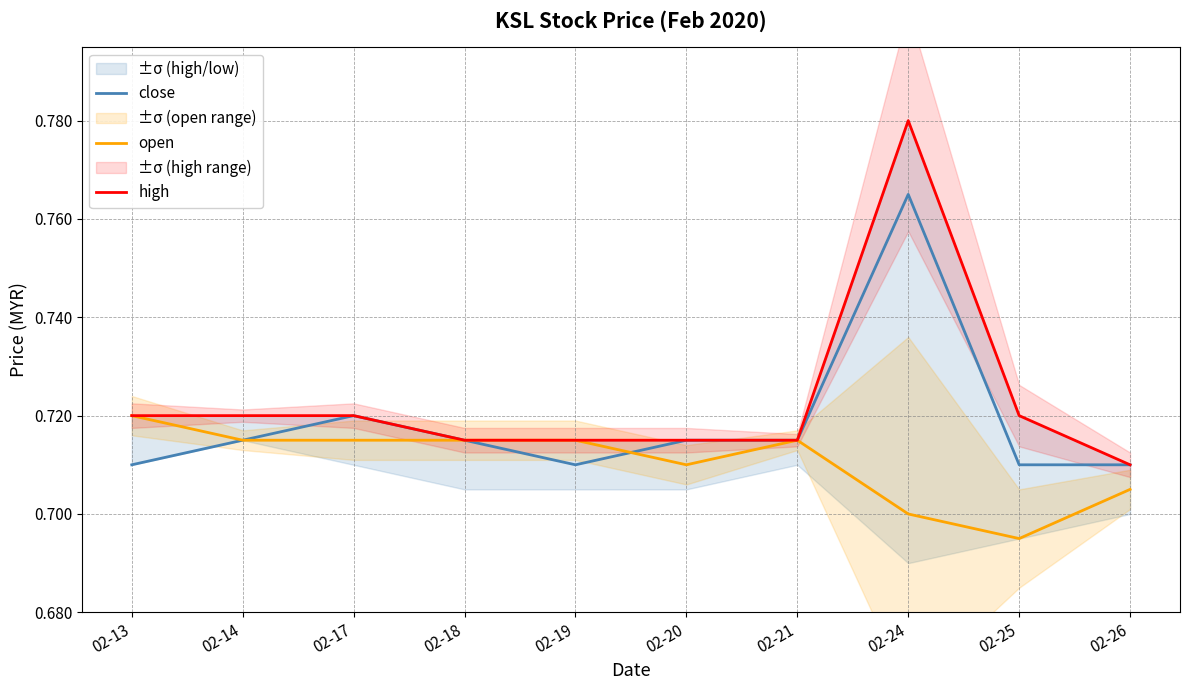

Which series changed the most between 02-17 and 02-25?

open